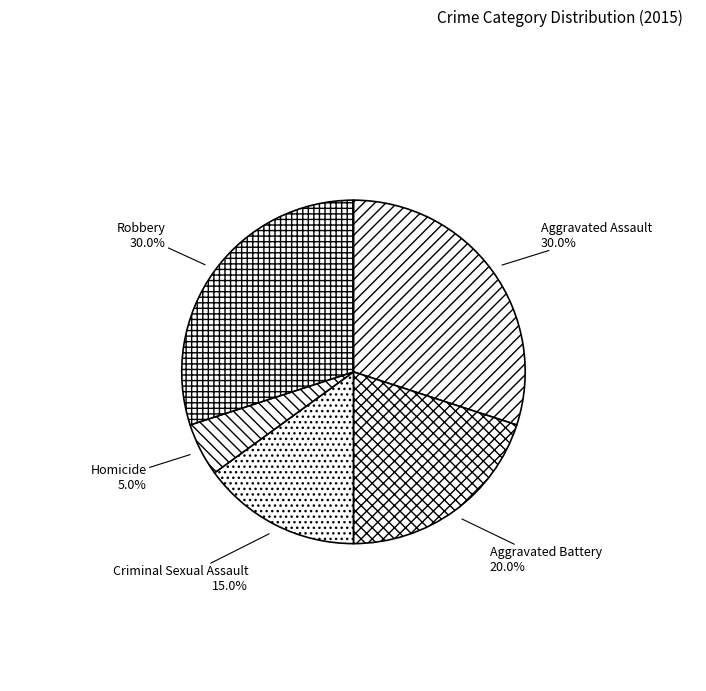

To the nearest percent, what portion does Aggravated Battery represent?

20%